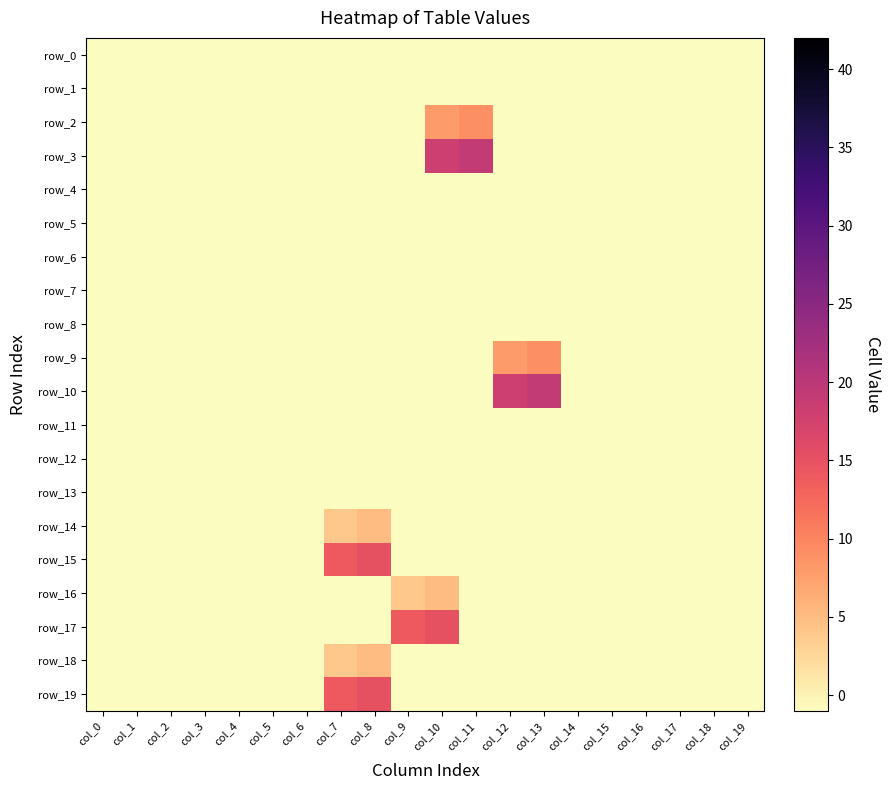

Reading right to left, what are all the values shown in this chart?

row_0: -1	-1	-1	-1	-1	-1	-1	-1	-1	-1	-1	-1	-1	-1	-1	-1	-1	-1	-1	-1
row_1: -1	-1	-1	-1	-1	-1	-1	-1	-1	-1	-1	-1	-1	-1	-1	-1	-1	-1	-1	-1
row_2: -1	-1	-1	-1	-1	-1	-1	-1	9	8	-1	-1	-1	-1	-1	-1	-1	-1	-1	-1
row_3: -1	-1	-1	-1	-1	-1	-1	-1	19	18	-1	-1	-1	-1	-1	-1	-1	-1	-1	-1
row_4: -1	-1	-1	-1	-1	-1	-1	-1	-1	-1	-1	-1	-1	-1	-1	-1	-1	-1	-1	-1
row_5: -1	-1	-1	-1	-1	-1	-1	-1	-1	-1	-1	-1	-1	-1	-1	-1	-1	-1	-1	-1
row_6: -1	-1	-1	-1	-1	-1	-1	-1	-1	-1	-1	-1	-1	-1	-1	-1	-1	-1	-1	-1
row_7: -1	-1	-1	-1	-1	-1	-1	-1	-1	-1	-1	-1	-1	-1	-1	-1	-1	-1	-1	-1
row_8: -1	-1	-1	-1	-1	-1	-1	-1	-1	-1	-1	-1	-1	-1	-1	-1	-1	-1	-1	-1
row_9: -1	-1	-1	-1	-1	-1	9	8	-1	-1	-1	-1	-1	-1	-1	-1	-1	-1	-1	-1
row_10: -1	-1	-1	-1	-1	-1	19	18	-1	-1	-1	-1	-1	-1	-1	-1	-1	-1	-1	-1
row_11: -1	-1	-1	-1	-1	-1	-1	-1	-1	-1	-1	-1	-1	-1	-1	-1	-1	-1	-1	-1
row_12: -1	-1	-1	-1	-1	-1	-1	-1	-1	-1	-1	-1	-1	-1	-1	-1	-1	-1	-1	-1
row_13: -1	-1	-1	-1	-1	-1	-1	-1	-1	-1	-1	-1	-1	-1	-1	-1	-1	-1	-1	-1
row_14: -1	-1	-1	-1	-1	-1	-1	-1	-1	-1	-1	5	4	-1	-1	-1	-1	-1	-1	-1
row_15: -1	-1	-1	-1	-1	-1	-1	-1	-1	-1	-1	15	14	-1	-1	-1	-1	-1	-1	-1
row_16: -1	-1	-1	-1	-1	-1	-1	-1	-1	5	4	-1	-1	-1	-1	-1	-1	-1	-1	-1
row_17: -1	-1	-1	-1	-1	-1	-1	-1	-1	15	14	-1	-1	-1	-1	-1	-1	-1	-1	-1
row_18: -1	-1	-1	-1	-1	-1	-1	-1	-1	-1	-1	5	4	-1	-1	-1	-1	-1	-1	-1
row_19: -1	-1	-1	-1	-1	-1	-1	-1	-1	-1	-1	15	14	-1	-1	-1	-1	-1	-1	-1